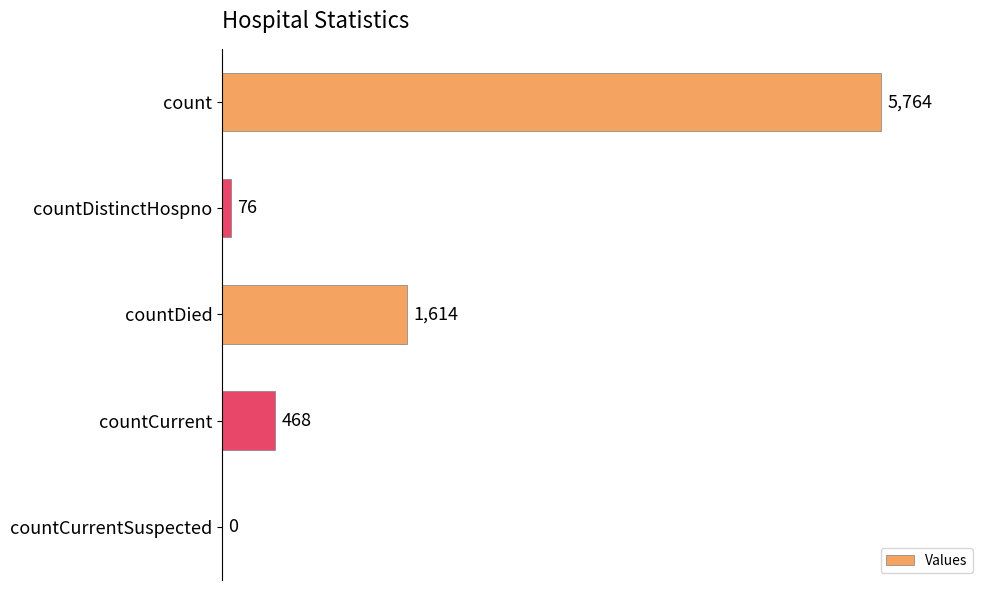

How many data points does each series have?

5